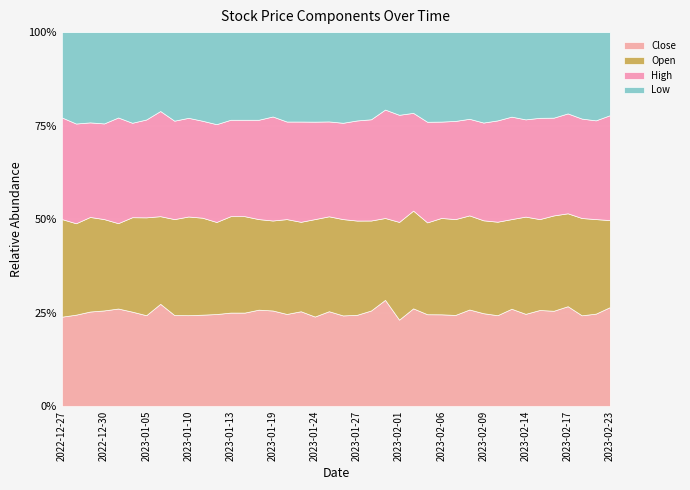

At which label does High first exceed 9?

2023-01-09